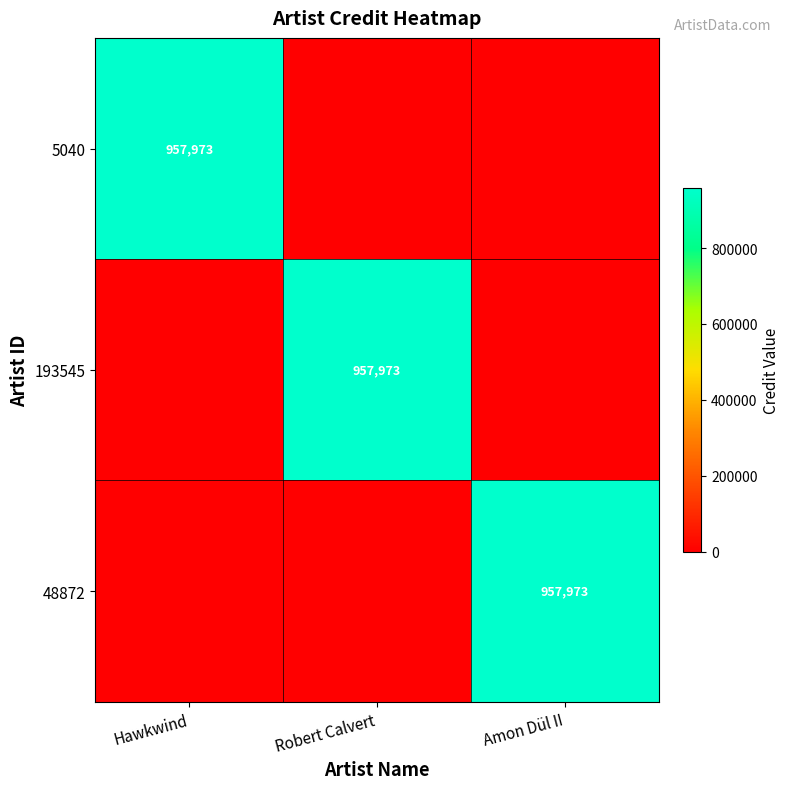

What is the average value of the 48872 series?

319324